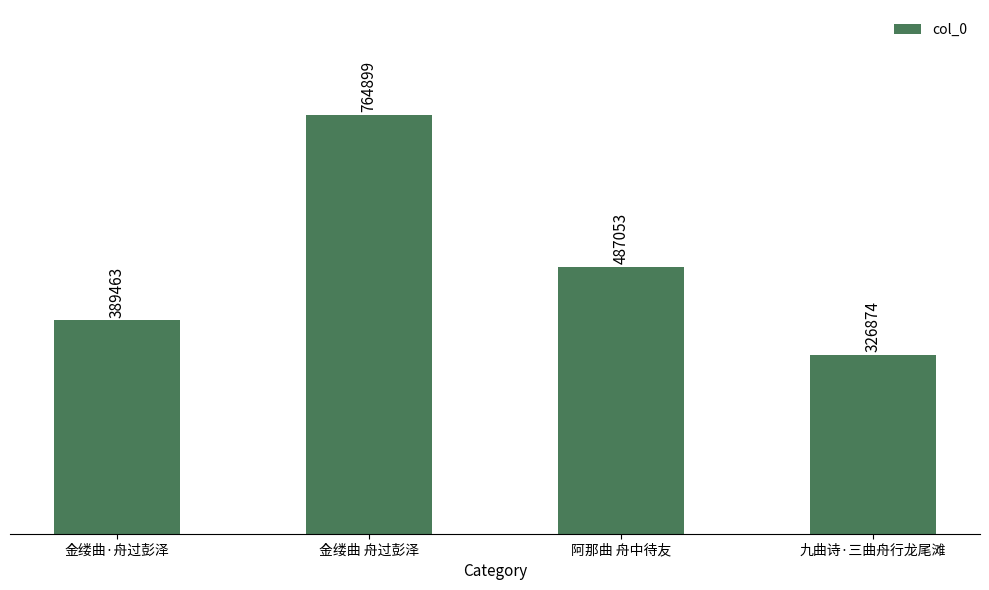

What is the value of the 2nd bar from the left?

764899